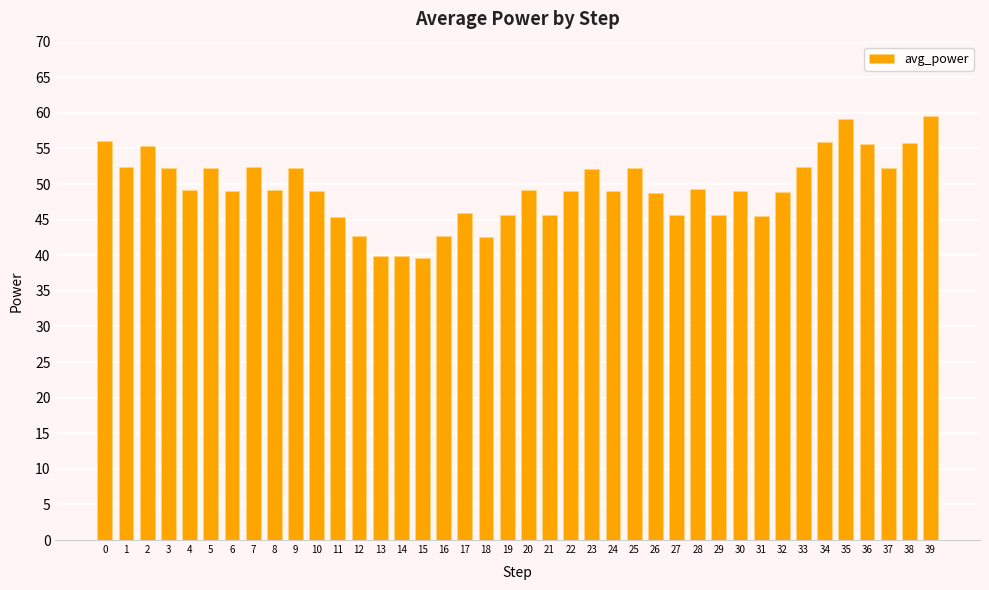

What is the smallest value displayed?

39.6